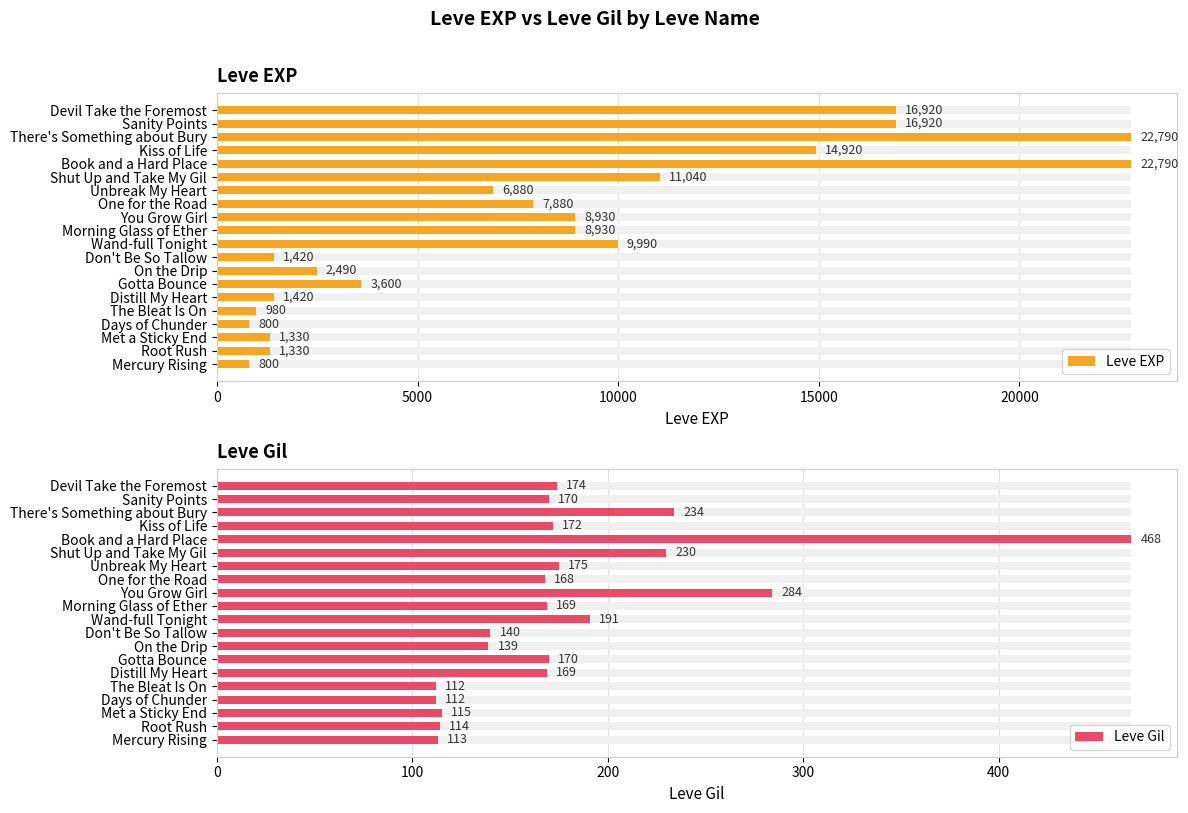

The Leve Gil series shows 226 at On the Drip. True or false?

False